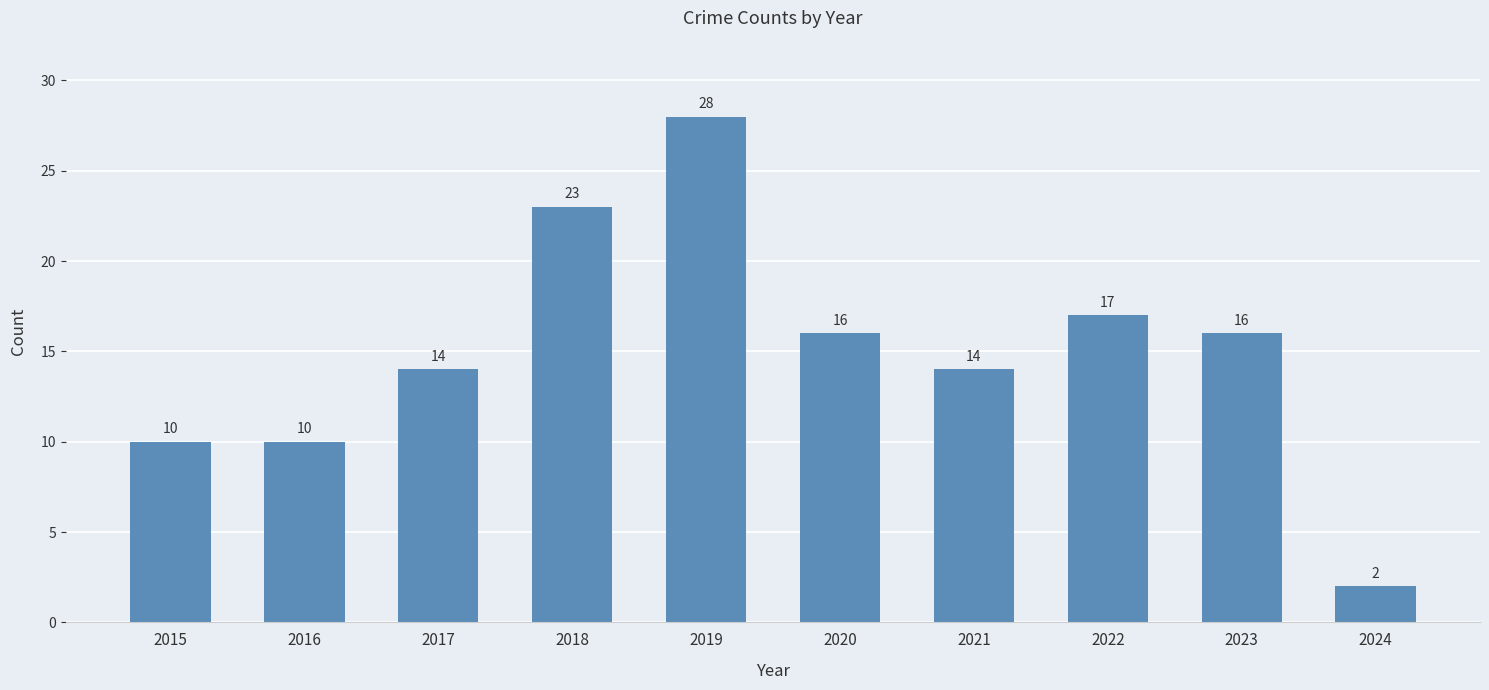

Approximately how many times larger is the value at 2017 compared to 2019?

0.5